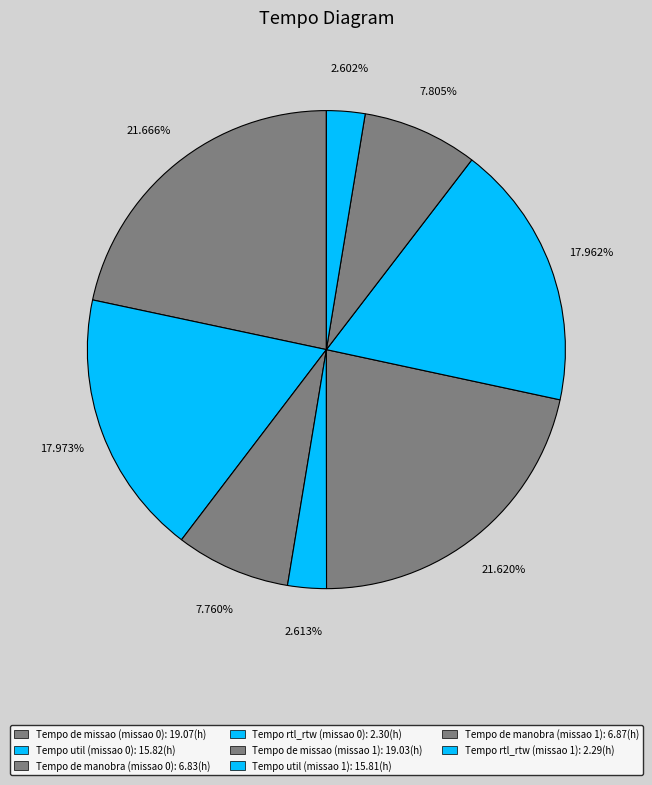

How many segments does this pie chart have?

8